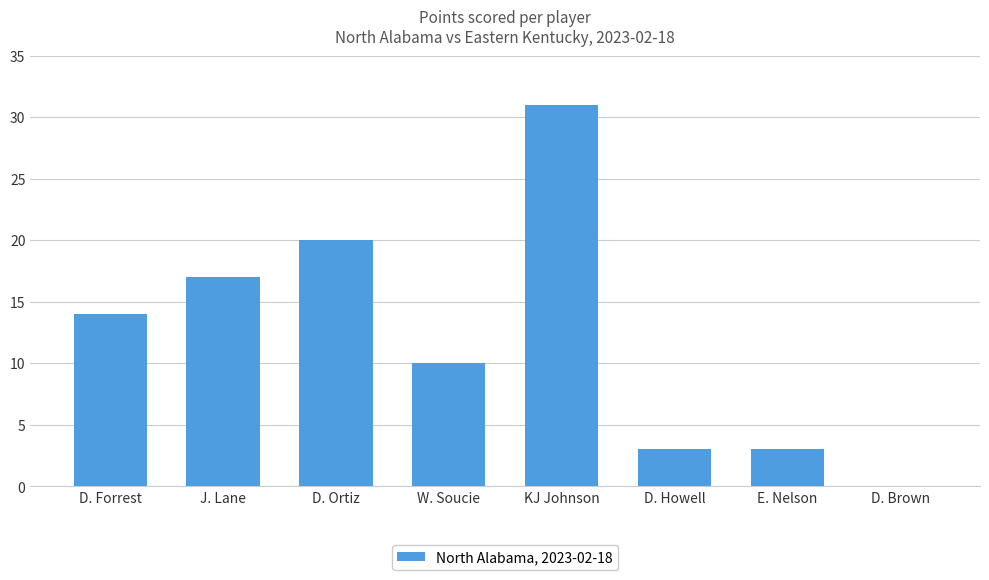

Are the bars horizontal?

No